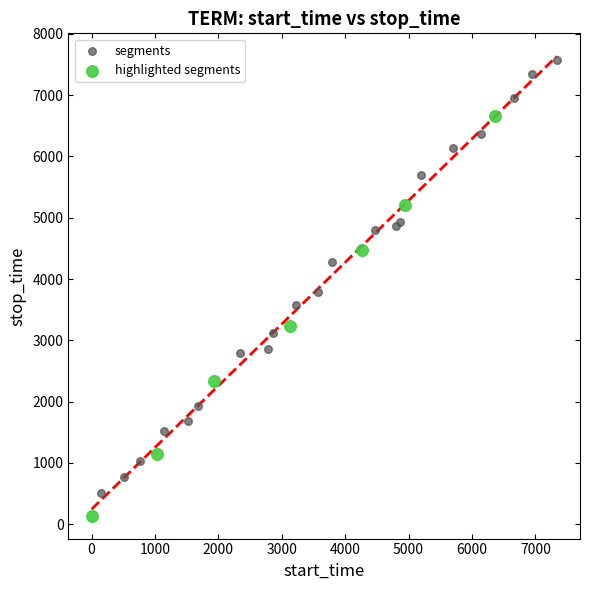

Which series contains the highest Y value?

segments